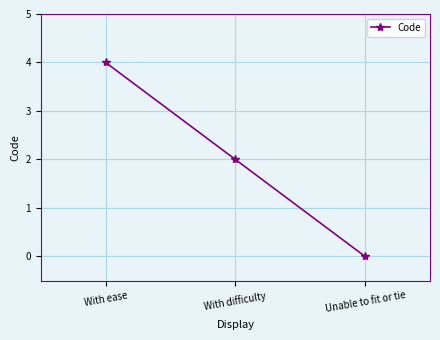

The value at With ease is 4. True or false?

True